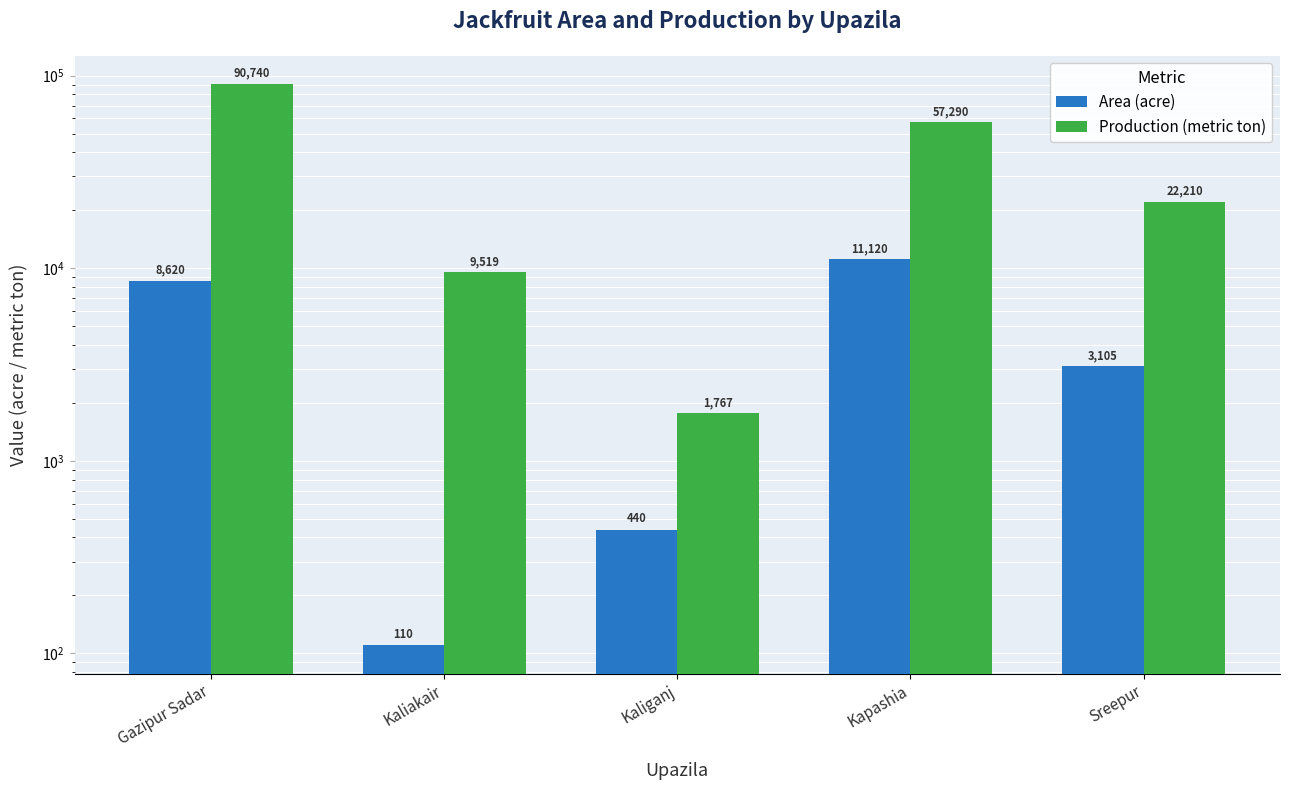

Where does the Area (acre) series first go above 3105?

Gazipur Sadar